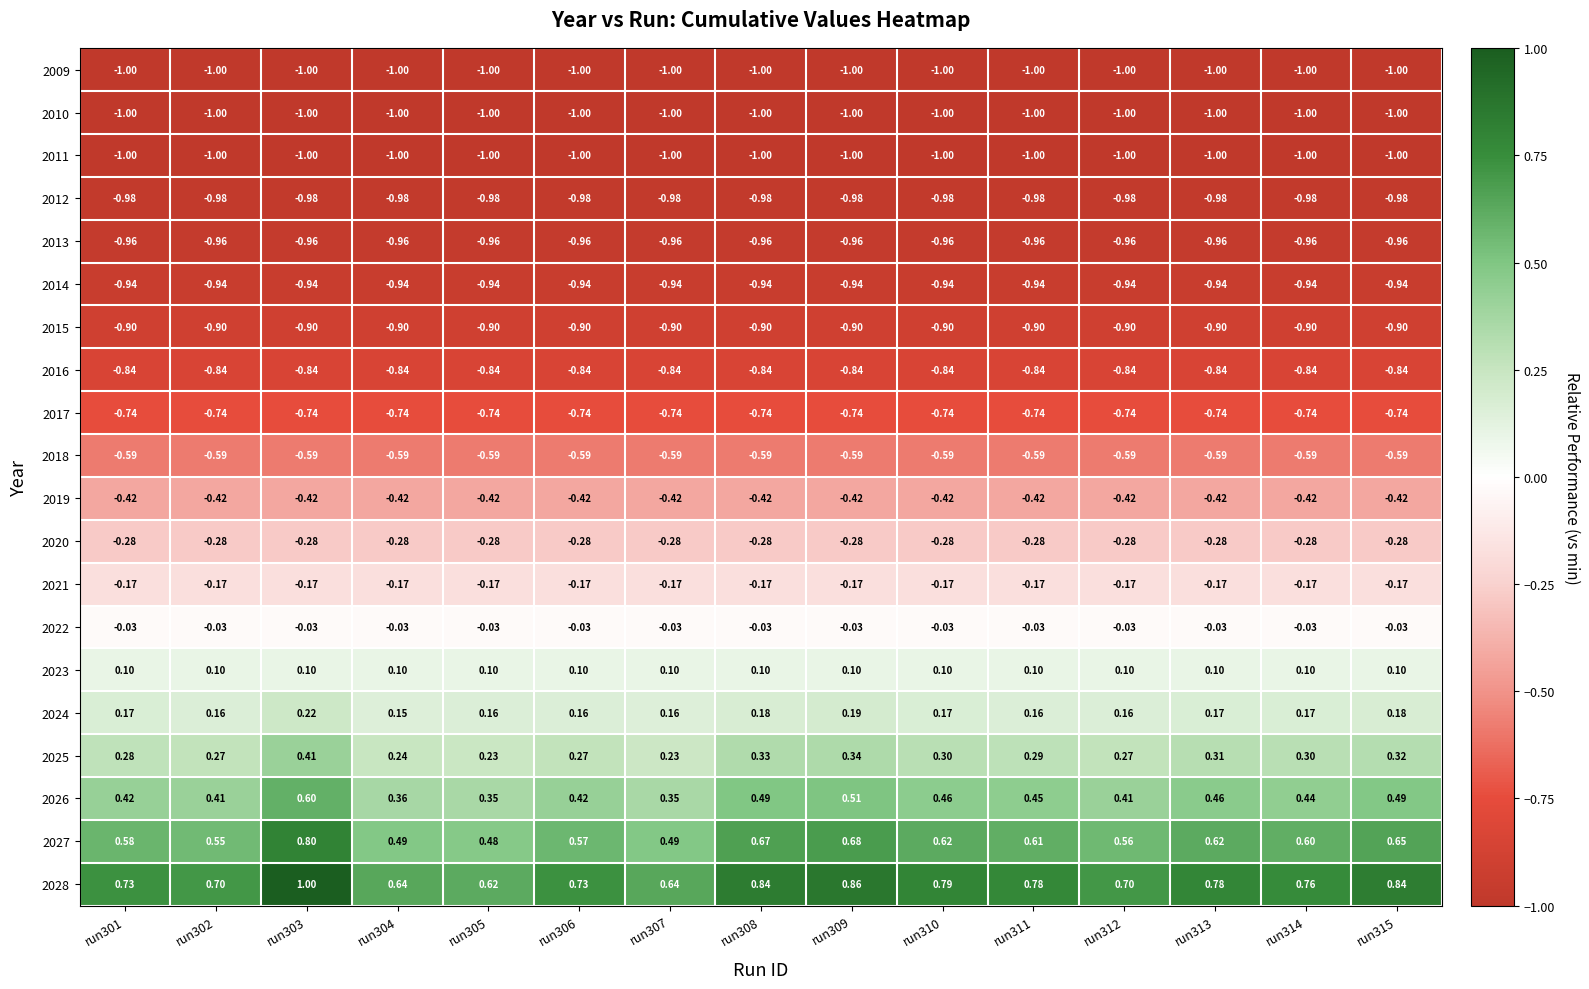

Is the value of 2017 at run312 greater than the value of 2026 at run305?

No